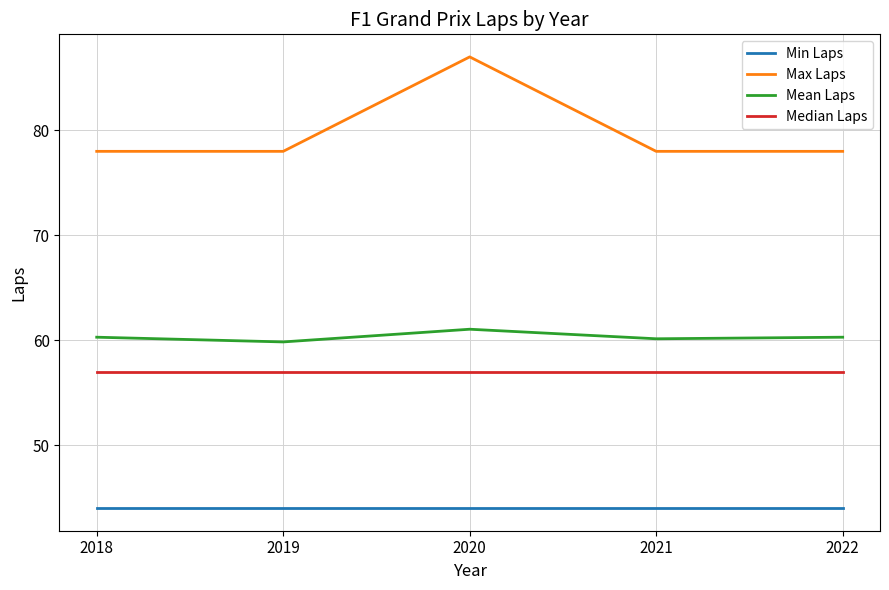

What are all the series names shown in the legend?

Min Laps, Max Laps, Mean Laps, Median Laps